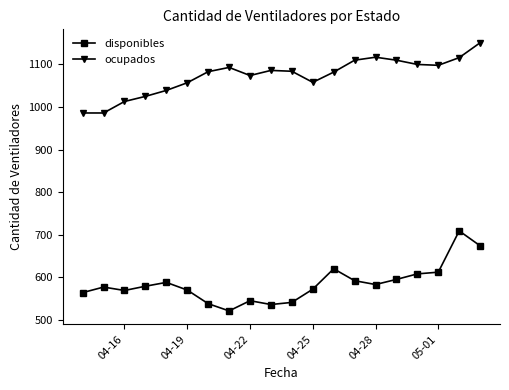

What is the difference between the maximum and minimum values in the disponibles series?

188